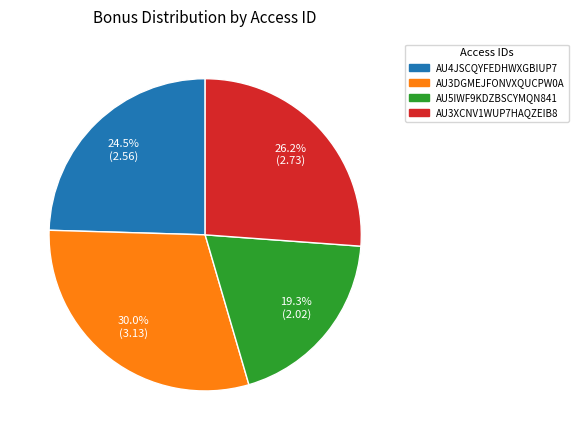

How many slices are in this pie chart?

4